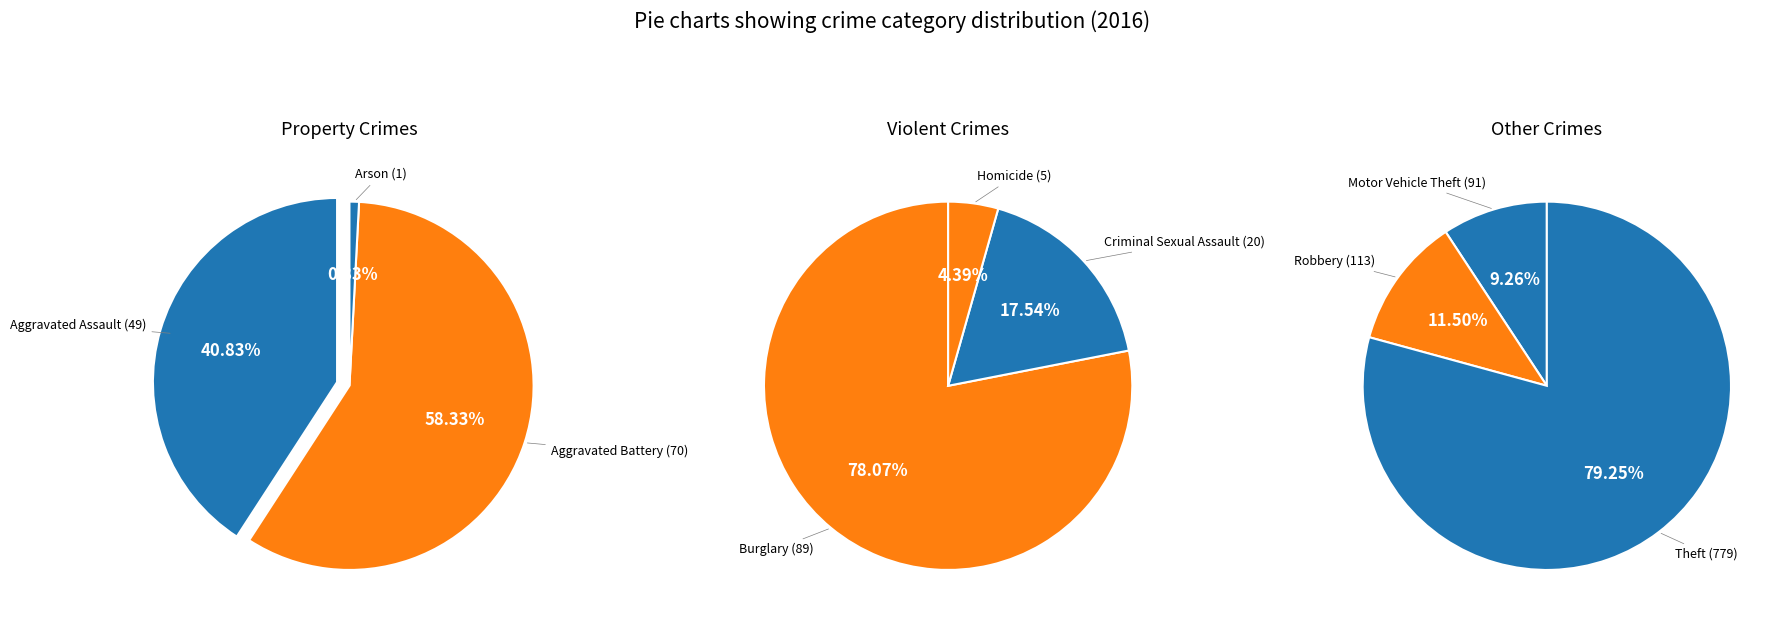

Approximately how many times larger is the value at Robbery compared to Criminal Sexual Assault?

5.7